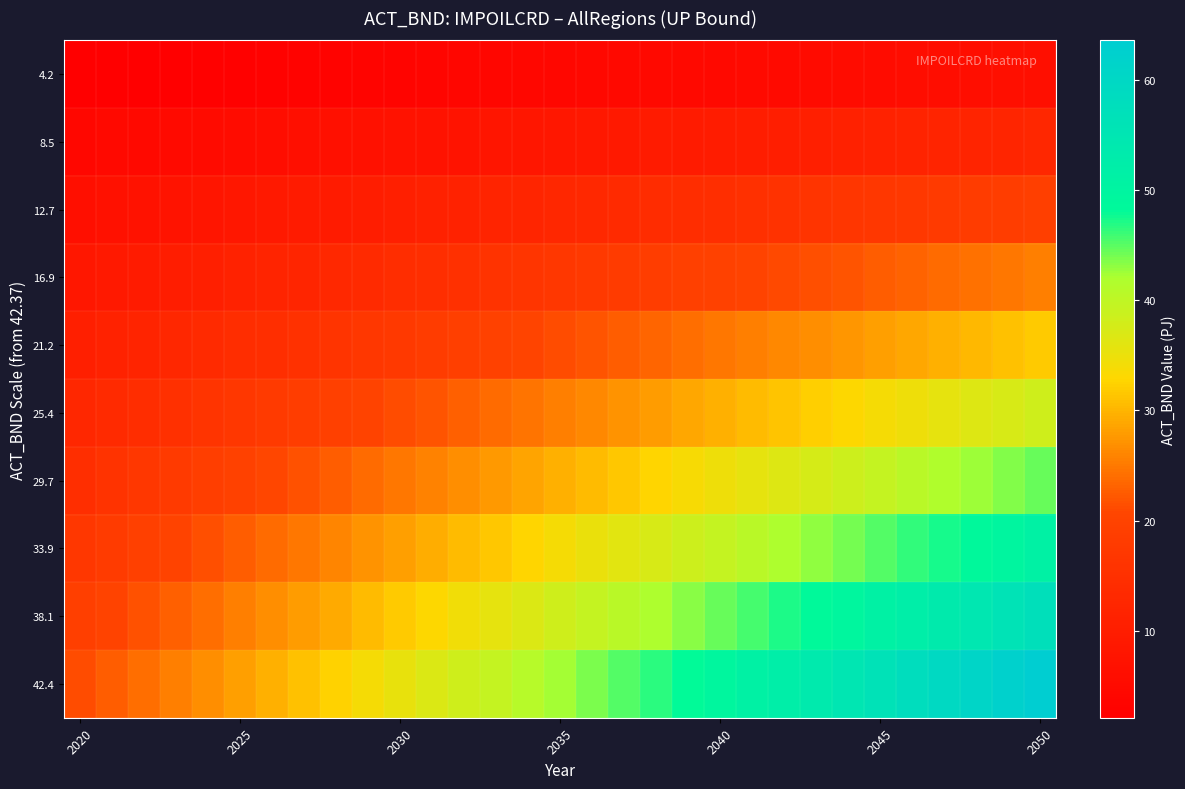

Reading left to right, what are all the values shown in this chart?

4.2: 2.1	2.3	2.4	2.5	2.7	2.8	3.0	3.1	3.2	3.4	3.5	3.7	3.8	4.0	4.1	4.2	4.4	4.5	4.7	4.8	4.9	5.1	5.2	5.4	5.5	5.6	5.8	5.9	6.1	6.2	6.4
8.5: 4.2	4.5	4.8	5.1	5.4	5.6	5.9	6.2	6.5	6.8	7.1	7.3	7.6	7.9	8.2	8.5	8.8	9.0	9.3	9.6	9.9	10.2	10.5	10.7	11.0	11.3	11.6	11.9	12.1	12.4	12.7
12.7: 6.4	6.8	7.2	7.6	8.0	8.5	8.9	9.3	9.7	10.2	10.6	11.0	11.4	11.9	12.3	12.7	13.1	13.6	14.0	14.4	14.8	15.3	15.7	16.1	16.5	16.9	17.4	17.8	18.2	18.6	19.1
16.9: 8.5	9.0	9.6	10.2	10.7	11.3	11.9	12.4	13.0	13.6	14.1	14.7	15.3	15.8	16.4	16.9	17.5	18.1	18.6	19.2	19.8	20.3	20.9	21.5	22.0	22.6	23.2	23.7	24.3	24.9	25.4
21.2: 10.6	11.3	12.0	12.7	13.4	14.1	14.8	15.5	16.2	16.9	17.7	18.4	19.1	19.8	20.5	21.2	21.9	22.6	23.3	24.0	24.7	25.4	26.1	26.8	27.5	28.2	29.0	29.7	30.4	31.1	31.8
25.4: 12.7	13.6	14.4	15.3	16.1	16.9	17.8	18.6	19.5	20.3	21.2	22.0	22.9	23.7	24.6	25.4	26.3	27.1	28.0	28.8	29.7	30.5	31.4	32.2	33.0	33.9	34.7	35.6	36.4	37.3	38.1
29.7: 14.8	15.8	16.8	17.8	18.8	19.8	20.8	21.7	22.7	23.7	24.7	25.7	26.7	27.7	28.7	29.7	30.6	31.6	32.6	33.6	34.6	35.6	36.6	37.6	38.6	39.5	40.5	41.5	42.5	43.5	44.5
33.9: 16.9	18.1	19.2	20.3	21.5	22.6	23.7	24.9	26.0	27.1	28.2	29.4	30.5	31.6	32.8	33.9	35.0	36.2	37.3	38.4	39.5	40.7	41.8	42.9	44.1	45.2	46.3	47.5	48.6	49.7	50.8
38.1: 19.1	20.3	21.6	22.9	24.1	25.4	26.7	28.0	29.2	30.5	31.8	33.0	34.3	35.6	36.9	38.1	39.4	40.7	41.9	43.2	44.5	45.8	47.0	48.3	49.6	50.8	52.1	53.4	54.7	55.9	57.2
42.4: 21.2	22.6	24.0	25.4	26.8	28.2	29.7	31.1	32.5	33.9	35.3	36.7	38.1	39.5	41.0	42.4	43.8	45.2	46.6	48.0	49.4	50.8	52.3	53.7	55.1	56.5	57.9	59.3	60.7	62.1	63.6